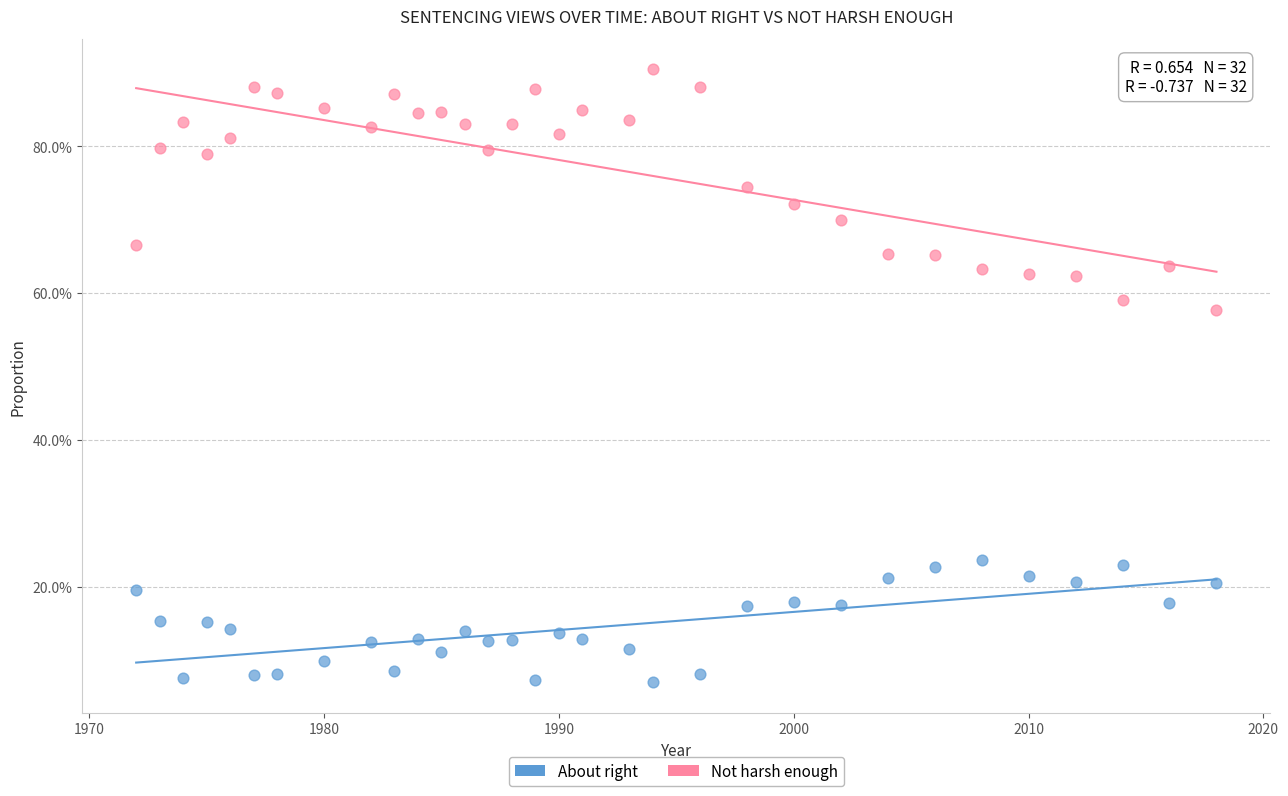

What are all the series names shown in the legend?

About right, Not harsh enough